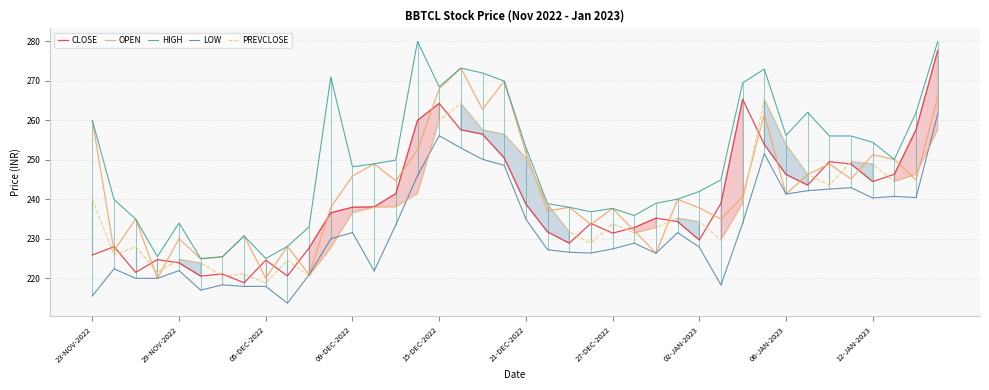

What is the sum of all HIGH values?

9969.5